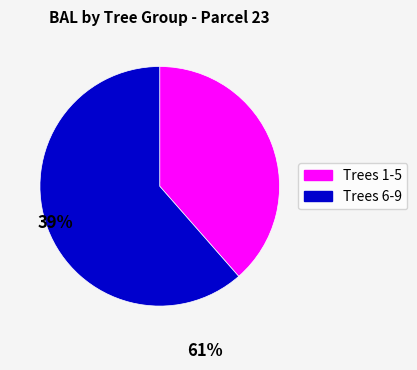

Is there a majority slice in this chart?

Yes